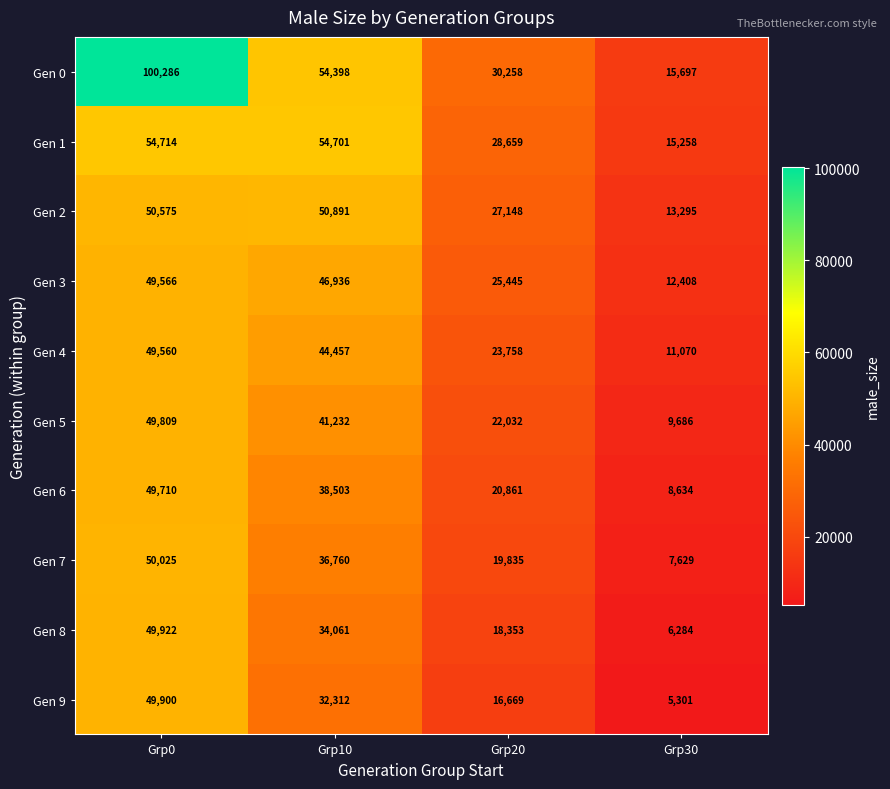

Between Grp0 and Grp30, which series saw the biggest shift?

Gen 0